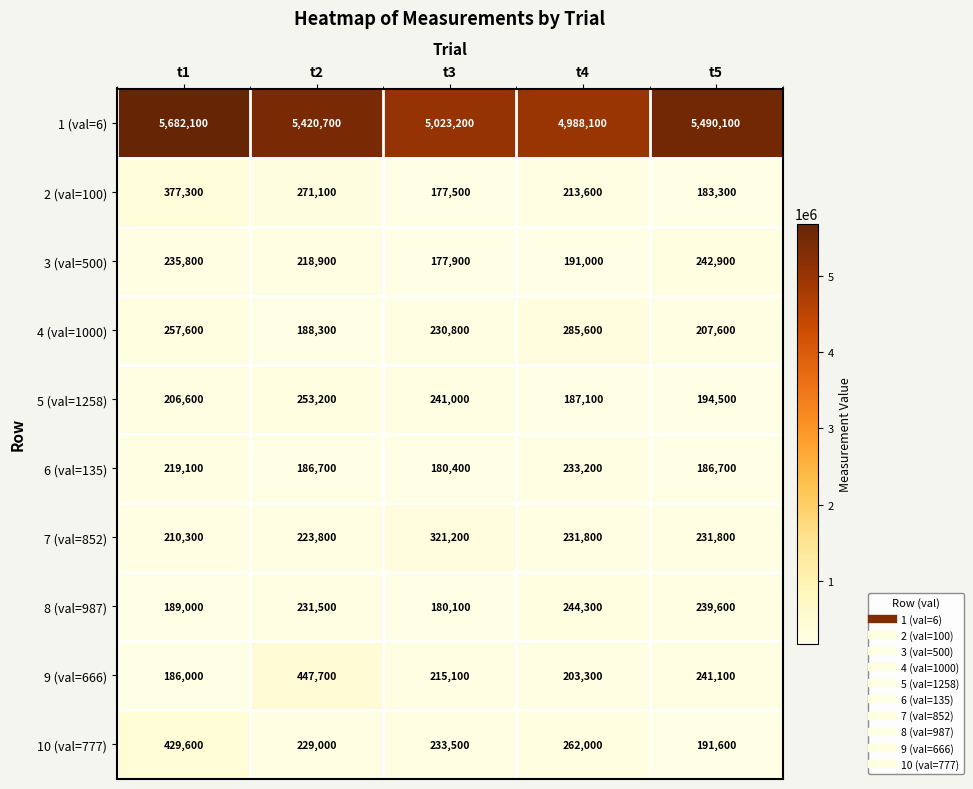

How many distinct data groups are displayed?

10